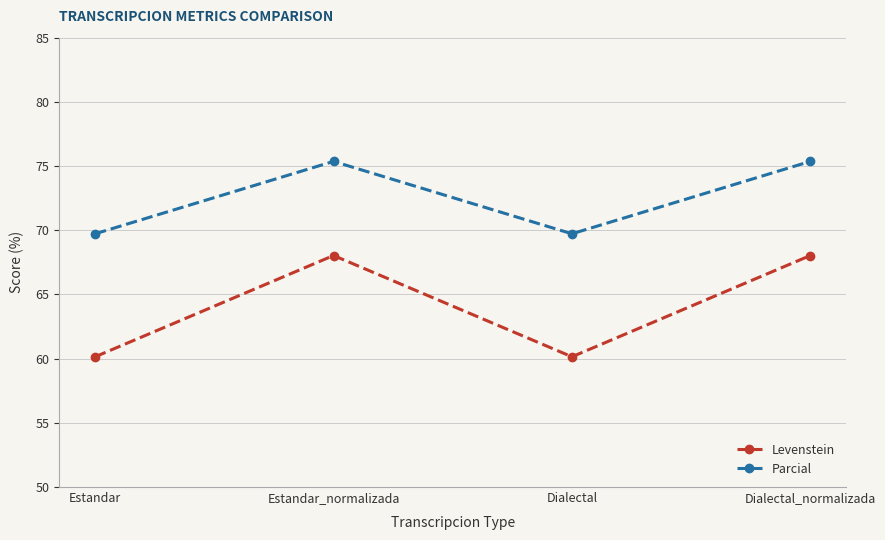

What are all the series names shown in the legend?

Levenstein, Parcial